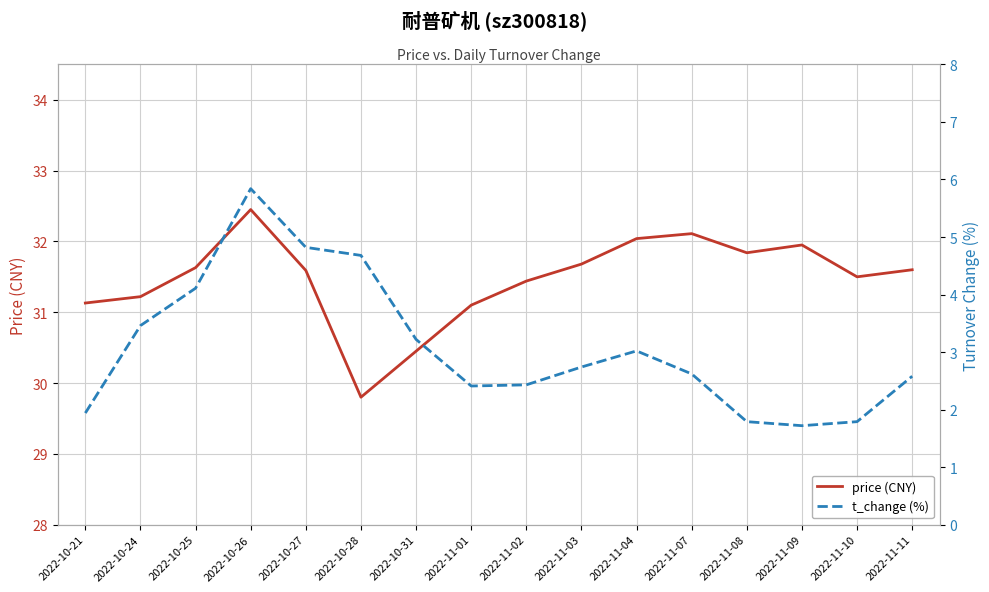

At which category does the chart reach its peak across all series?

2022-10-26